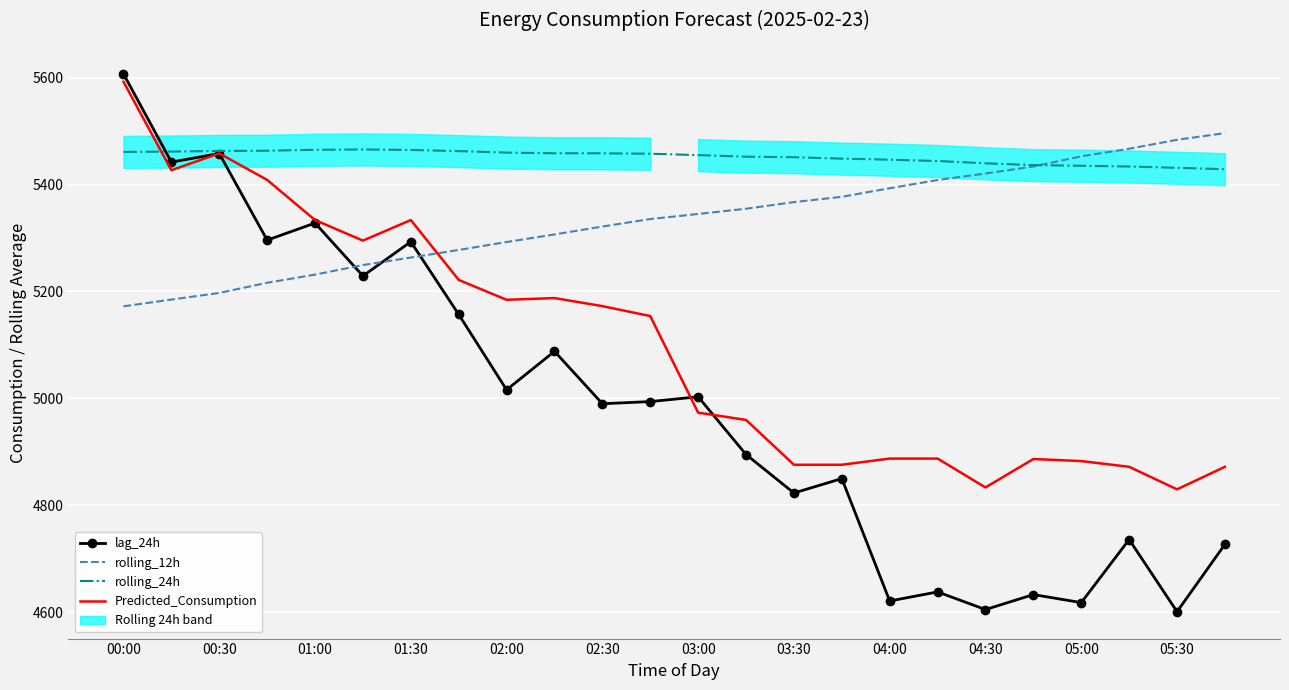

At which label does rolling_12h reach its minimum?

00:00